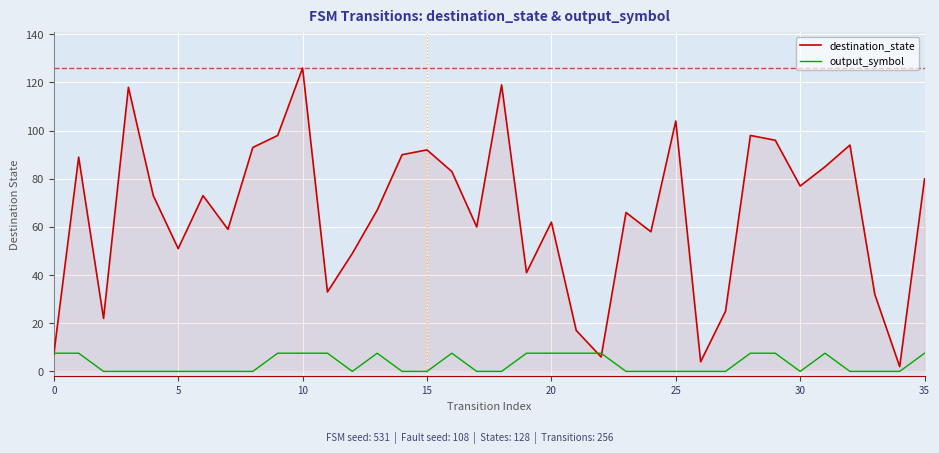

Which series has the largest total across all categories?

destination_state